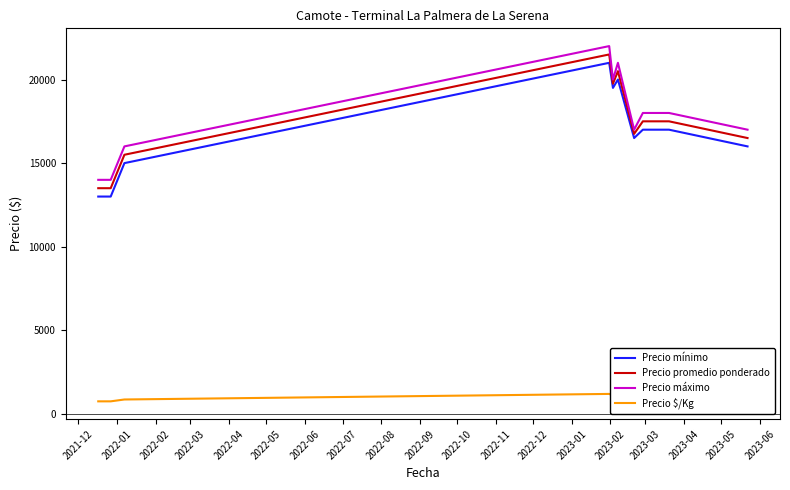

True or false: Precio máximo and Precio mínimo cross at least once.

False